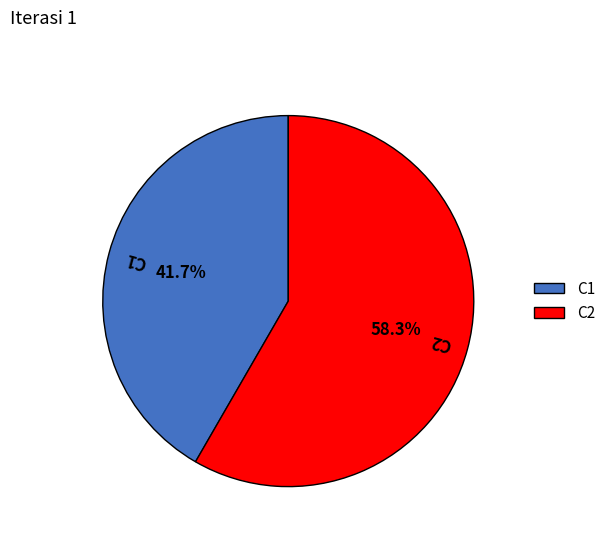

To the nearest percent, what portion does C1 represent?

42%